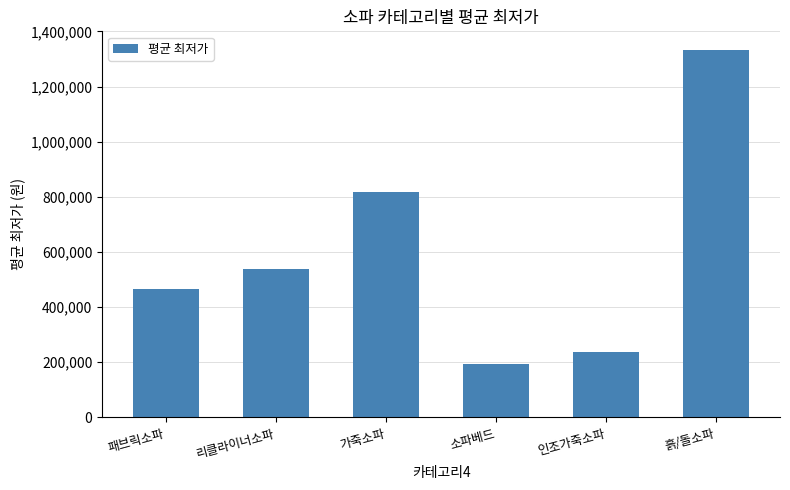

Read the value at 소파베드, to the nearest 50.

193000